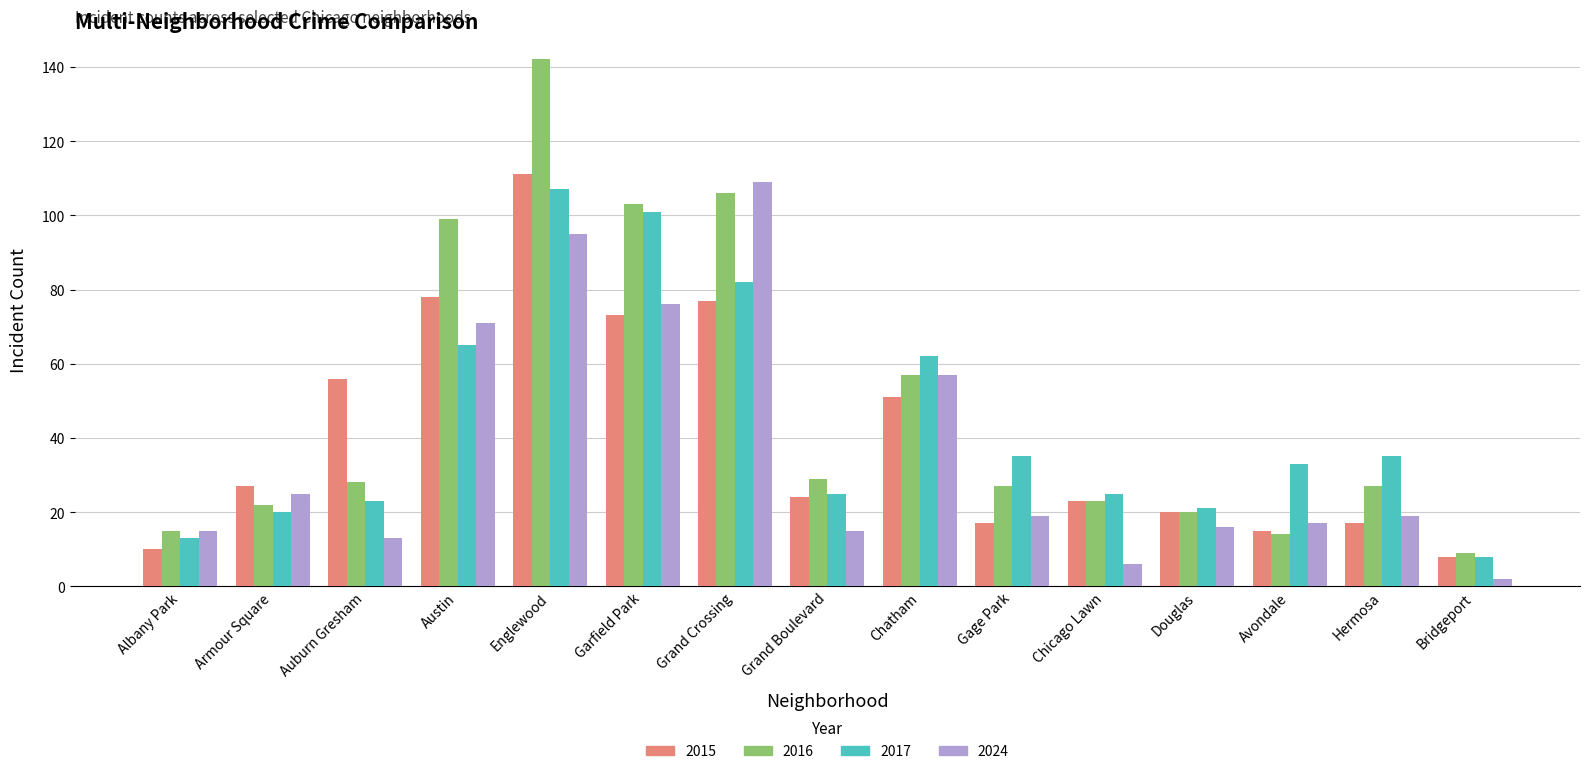

Are the bars grouped side by side (vs. stacked)?

Yes